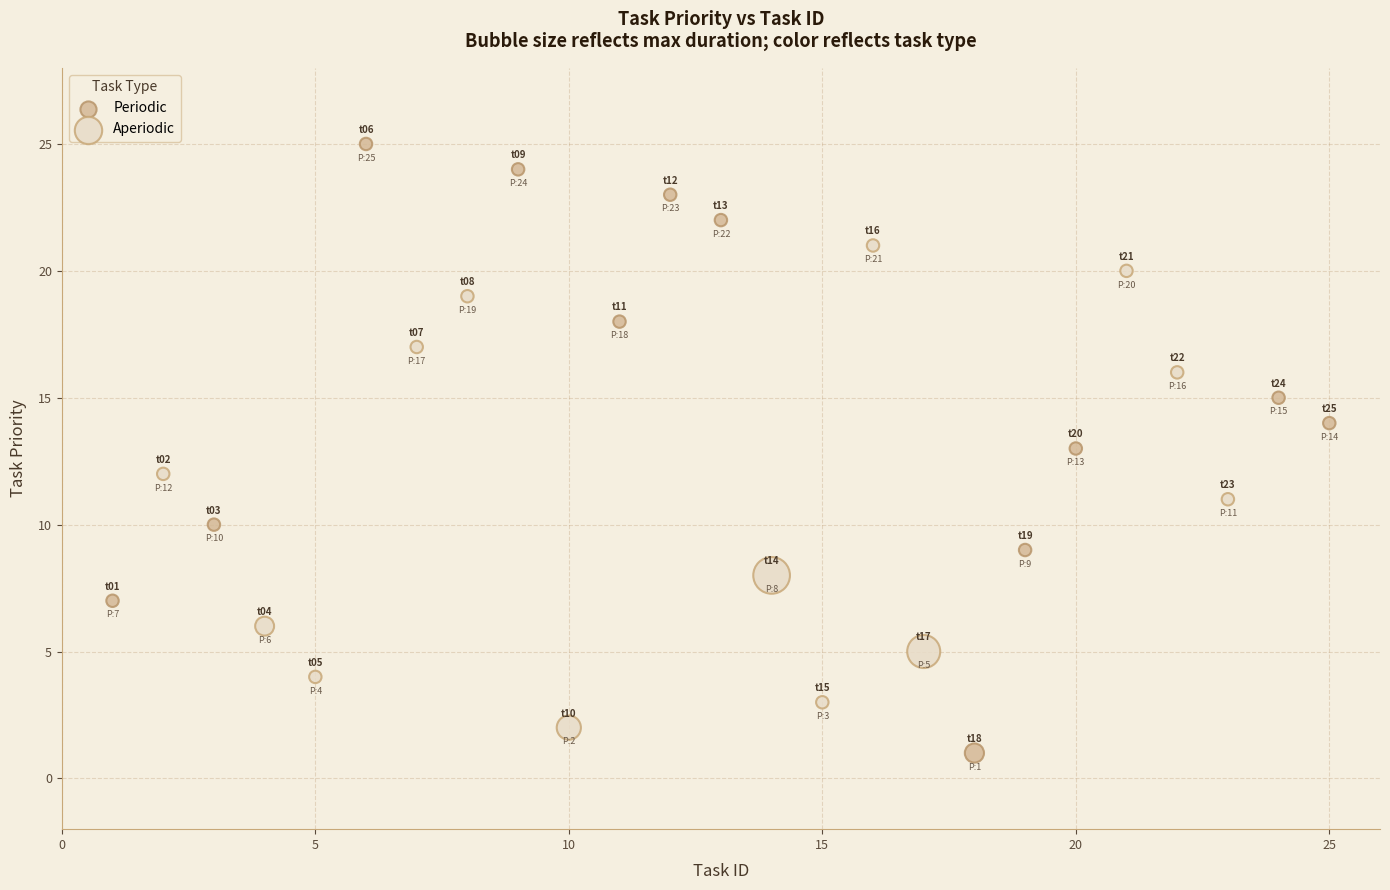

What are all the series names shown in the legend?

Periodic, Aperiodic